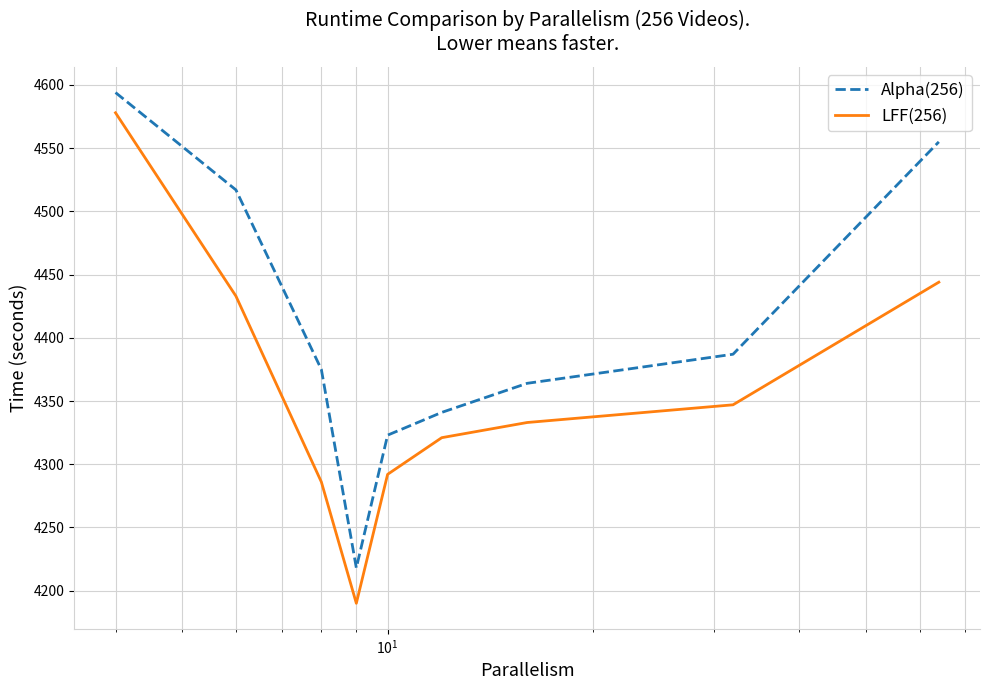

Does the chart display data point markers on the line(s)?

No